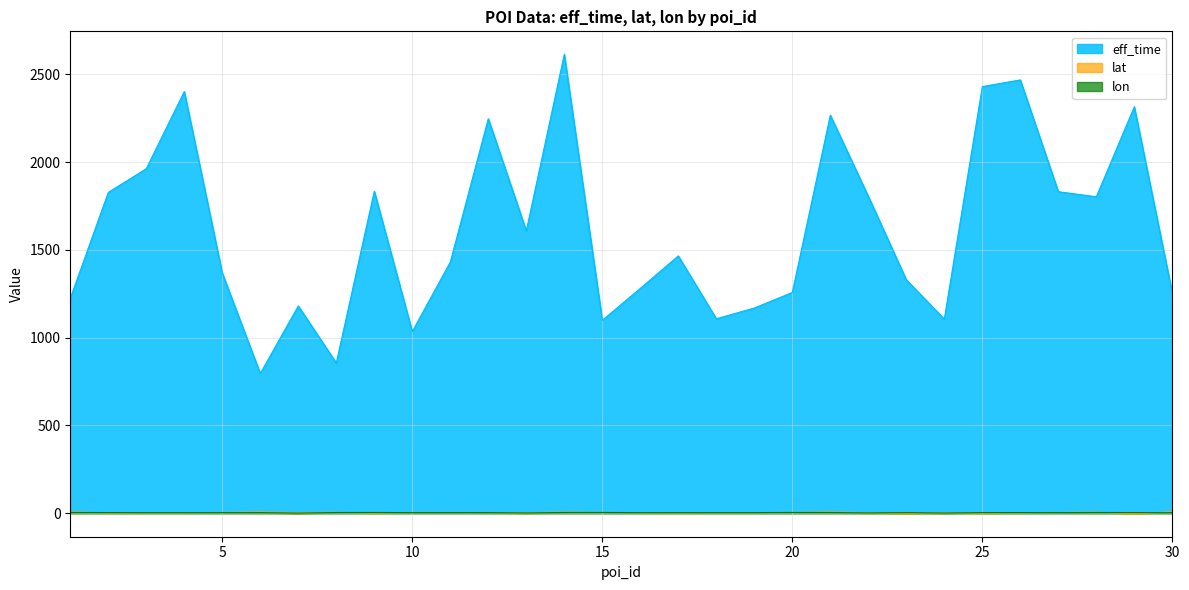

What is the sum of the lon values at 24 and 8?

4.5